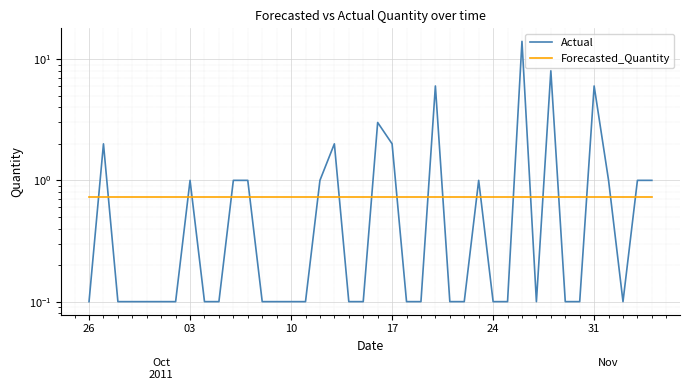

What is the minimum value shown in the chart?

0.1